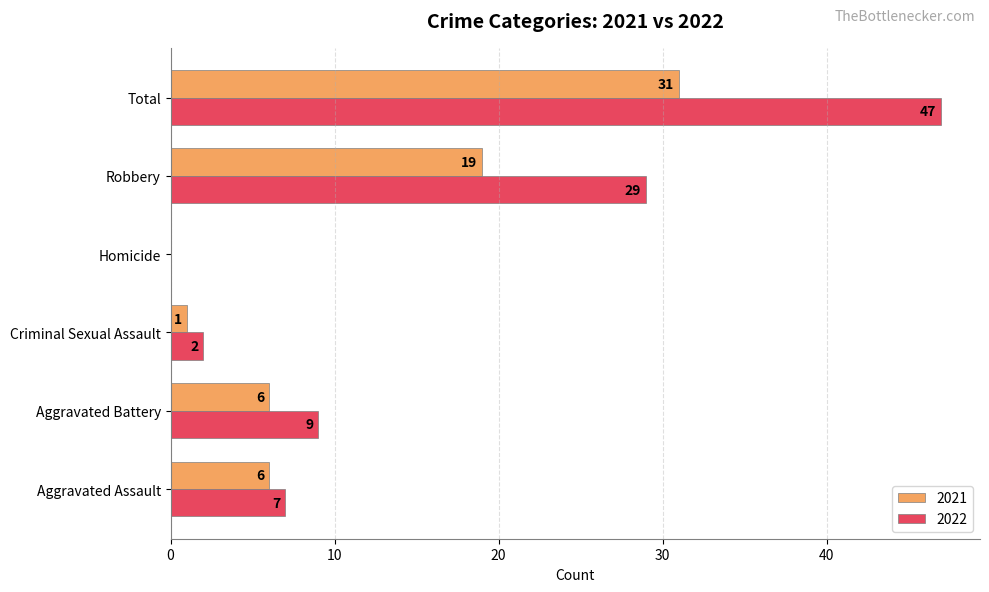

How many categories are shown in the chart?

6